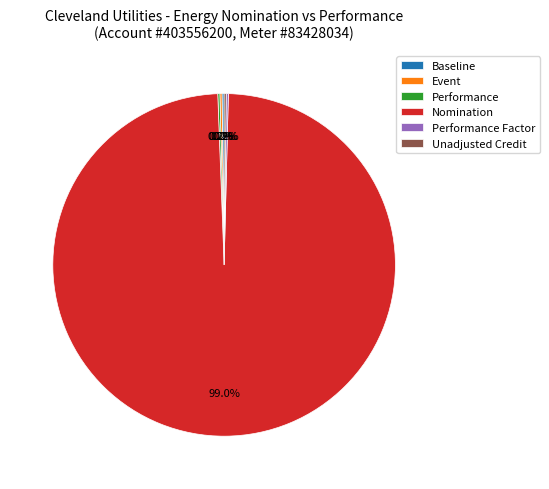

Which slice is the largest?

Nomination